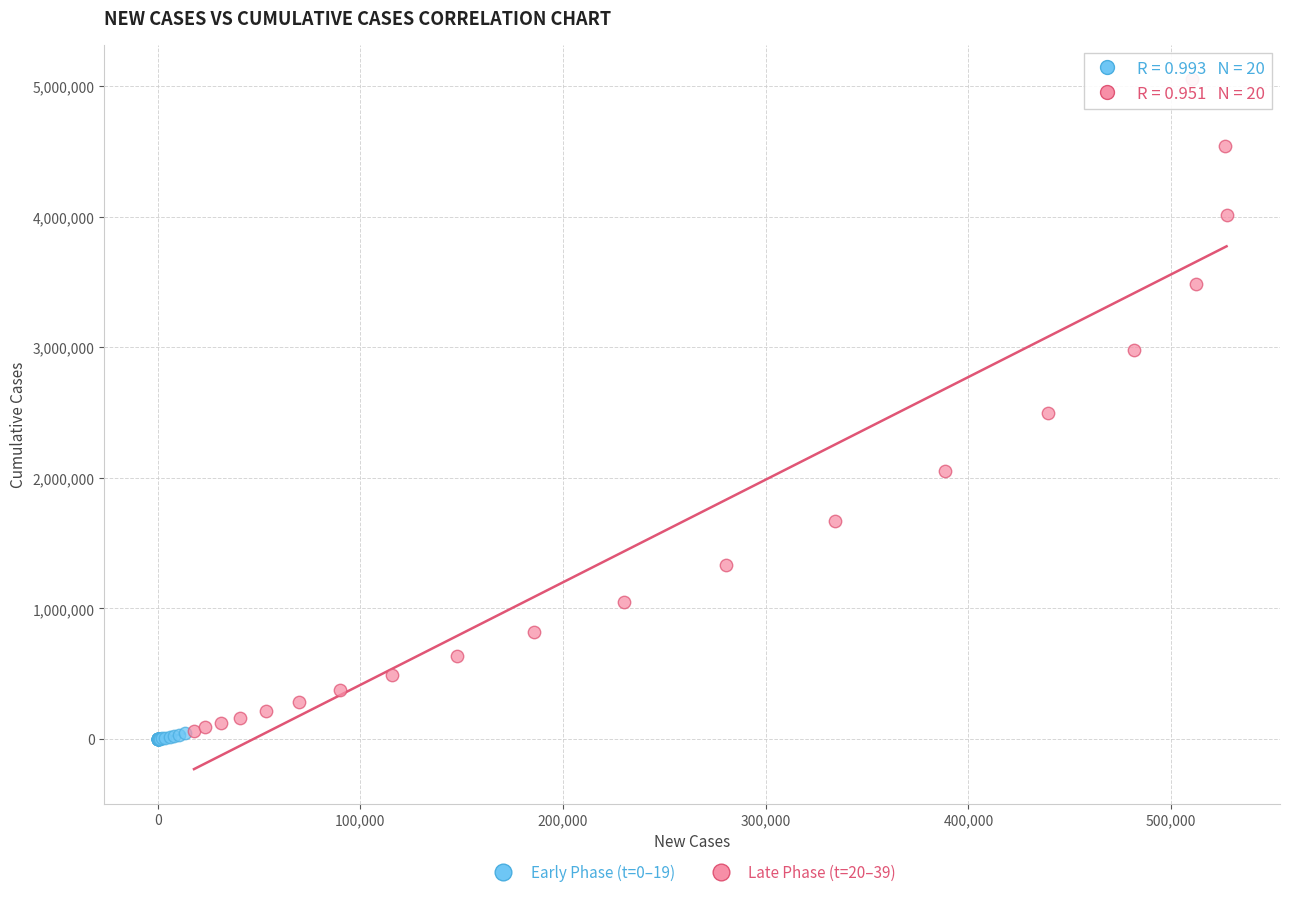

Which series contains the highest Y value?

Late Phase (t=20–39)